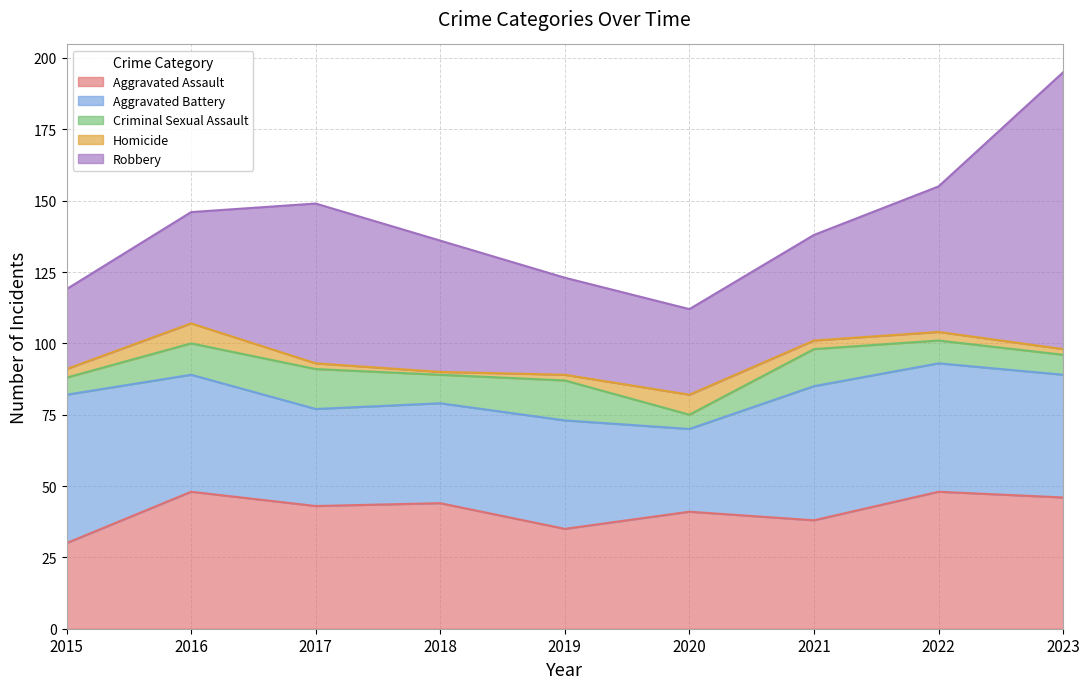

How many values in the Aggravated Battery series are below 41?

4